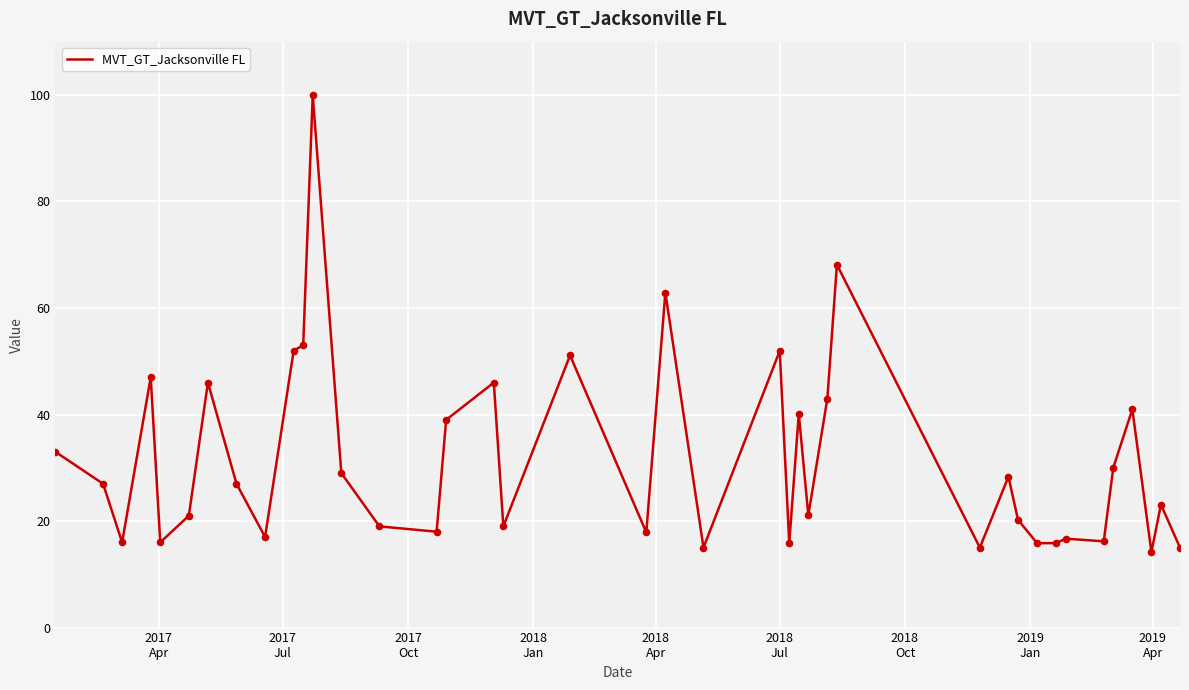

What is the difference between the maximum and minimum values?

85.8